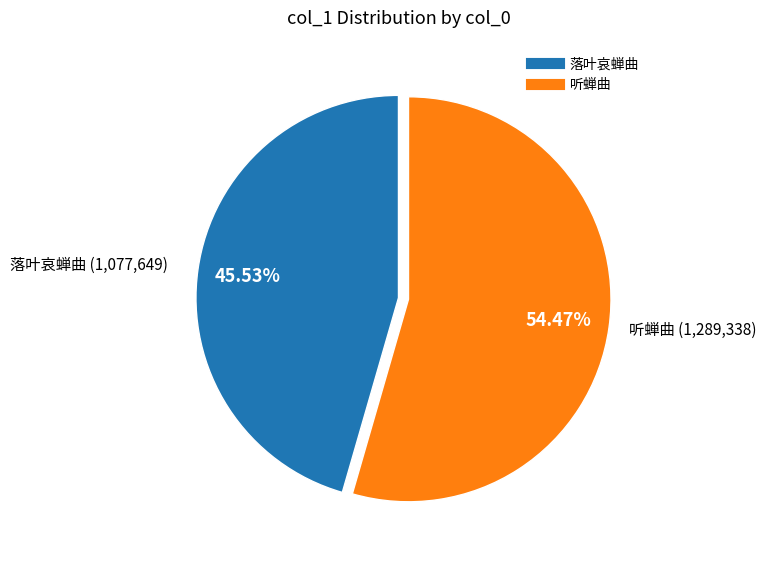

What is the total percentage of 落叶哀蝉曲 and 听蝉曲?

100.0%